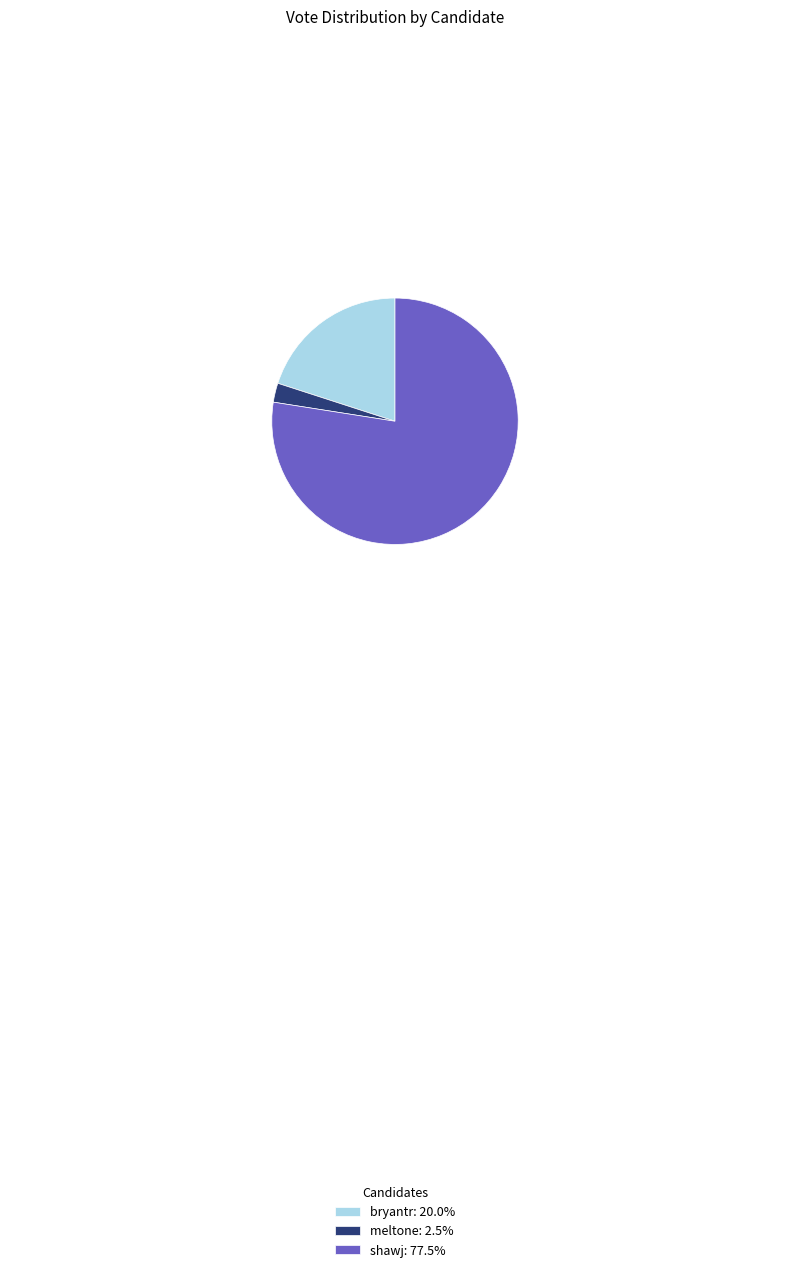

Is there any slice that represents more than half of the pie?

Yes